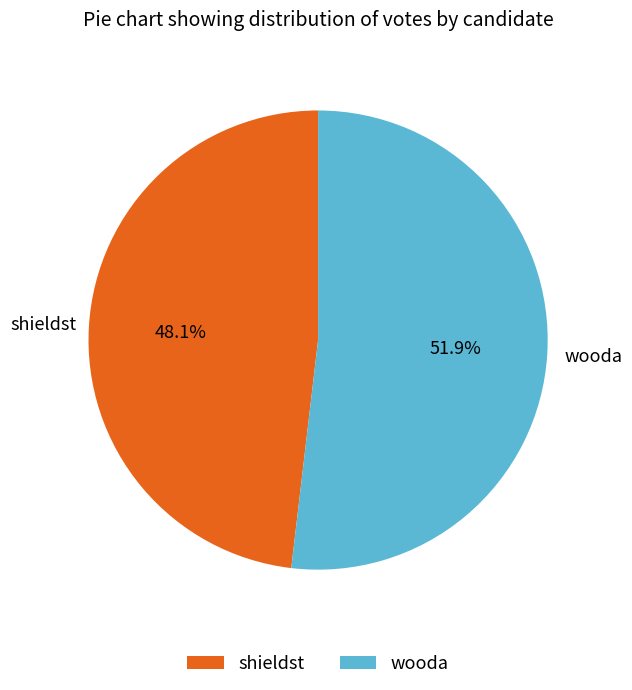

Is the sum of wooda and shieldst greater than half?

Yes